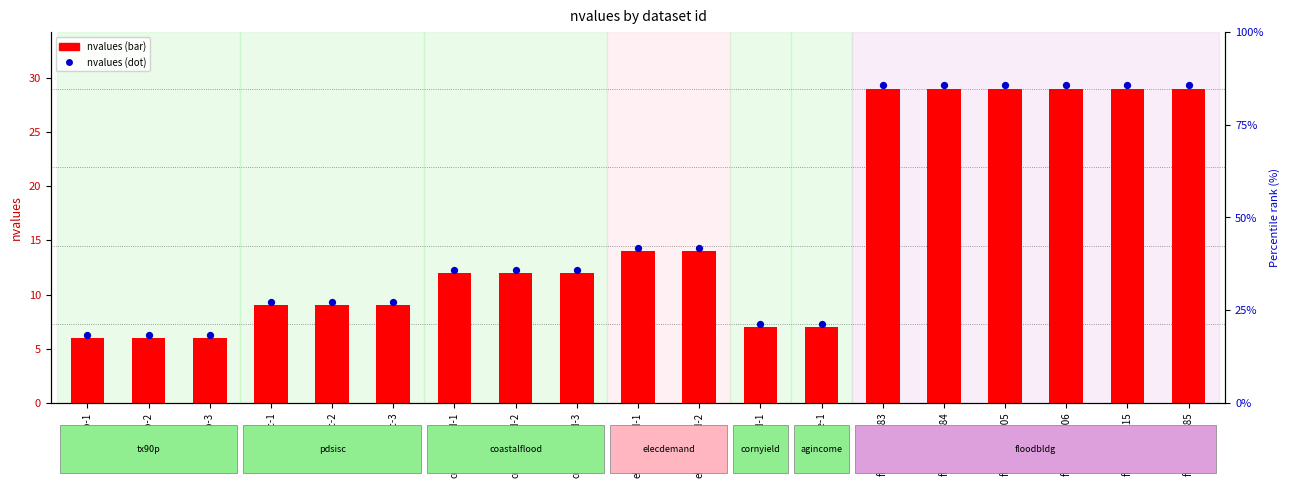

At how many categories does at least one series exceed 16?

6